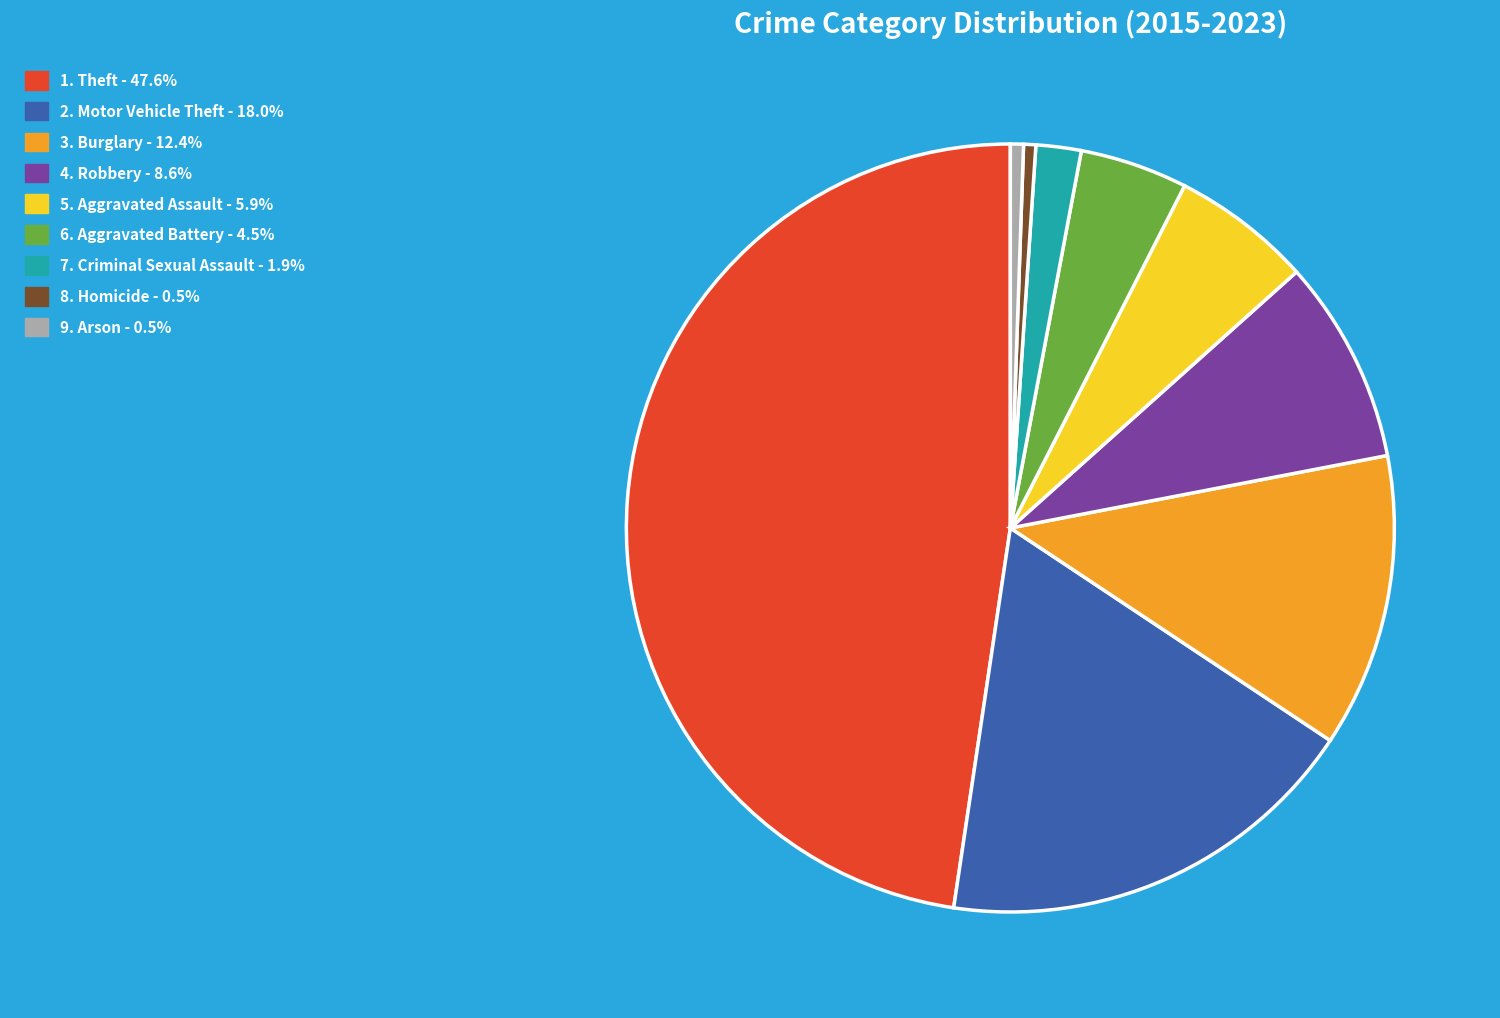

Is there any slice that represents more than half of the pie?

No